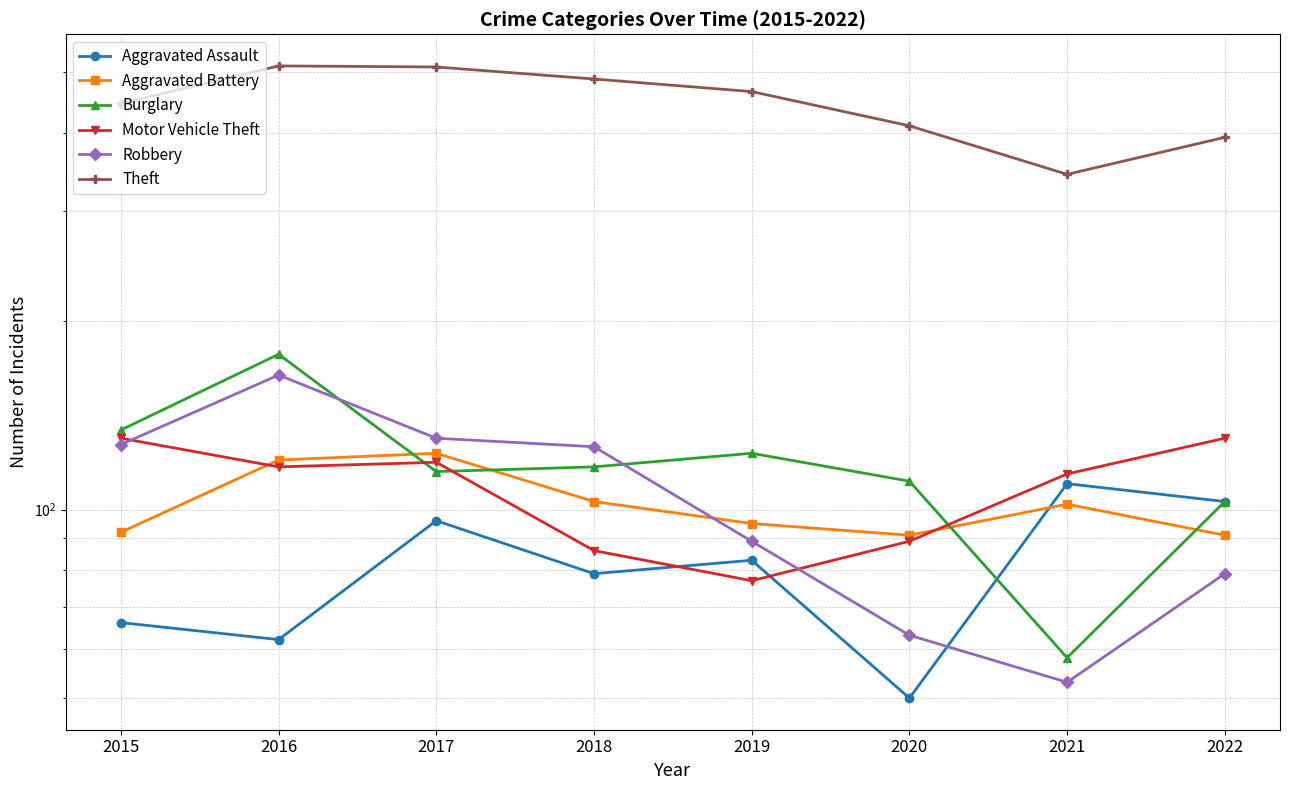

What is the value of the Burglary point at the 4th from the left?

117